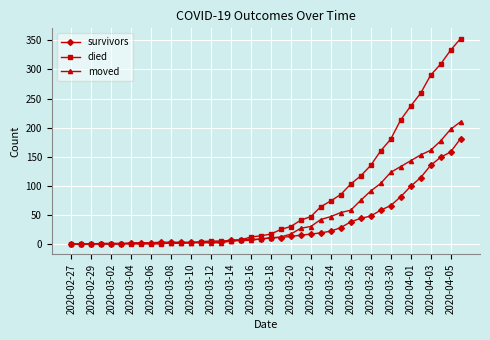

Which series has the largest range (max minus min)?

died